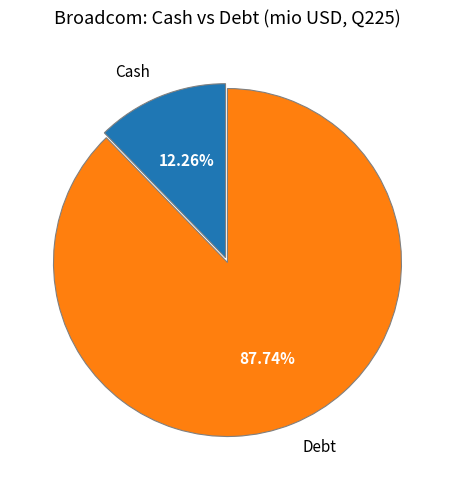

What percentage do Cash and Debt together represent?

100.0%